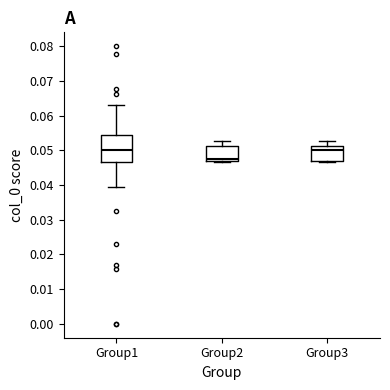

Which box's median line is the lowest?

Group2